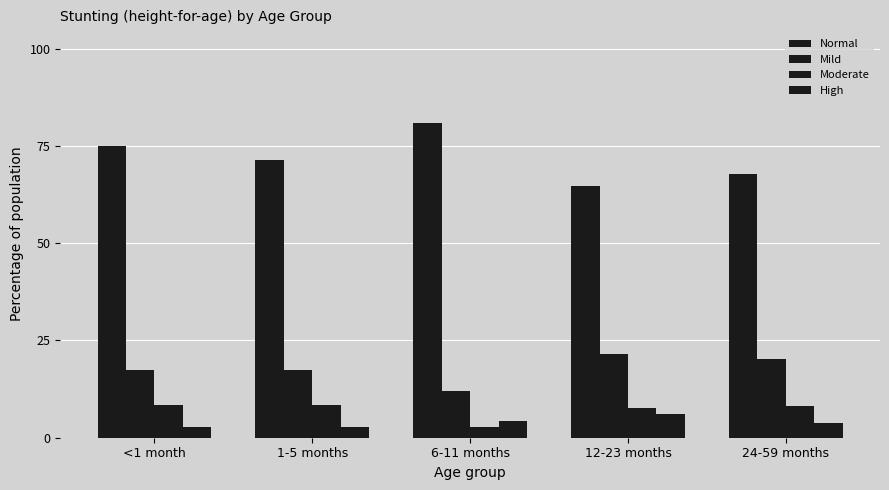

What is the value of the Mild bar at the 2nd from the left?

17.4